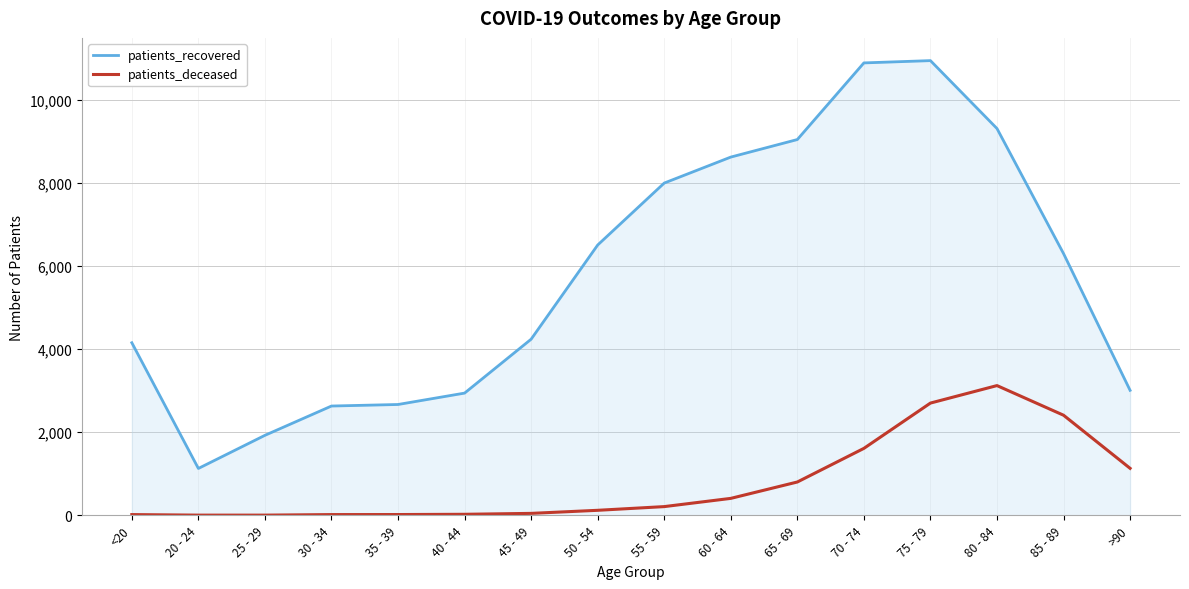

What position from the right is 60 - 64?

7